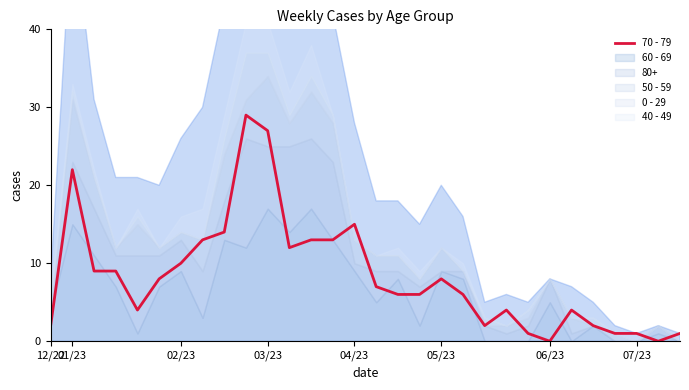

The 70 - 79 series shows 10 at 02/23. True or false?

True